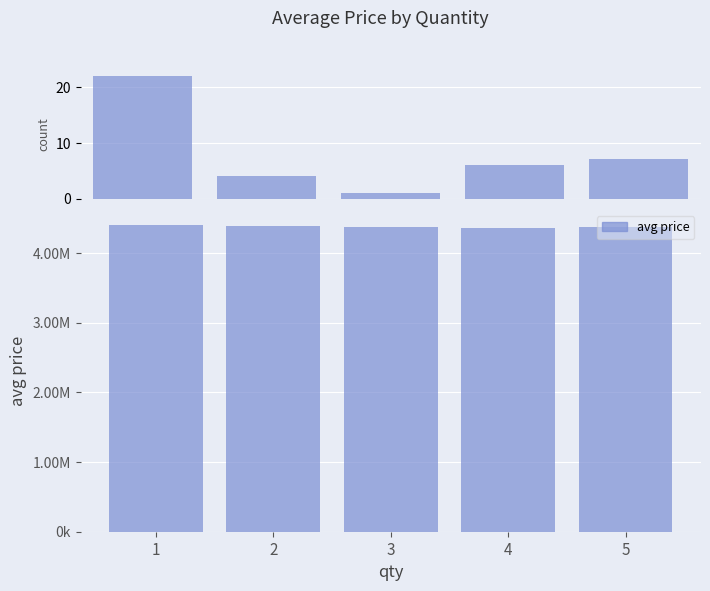

Is it true that avg price equals 7624782.6 at 1?

False